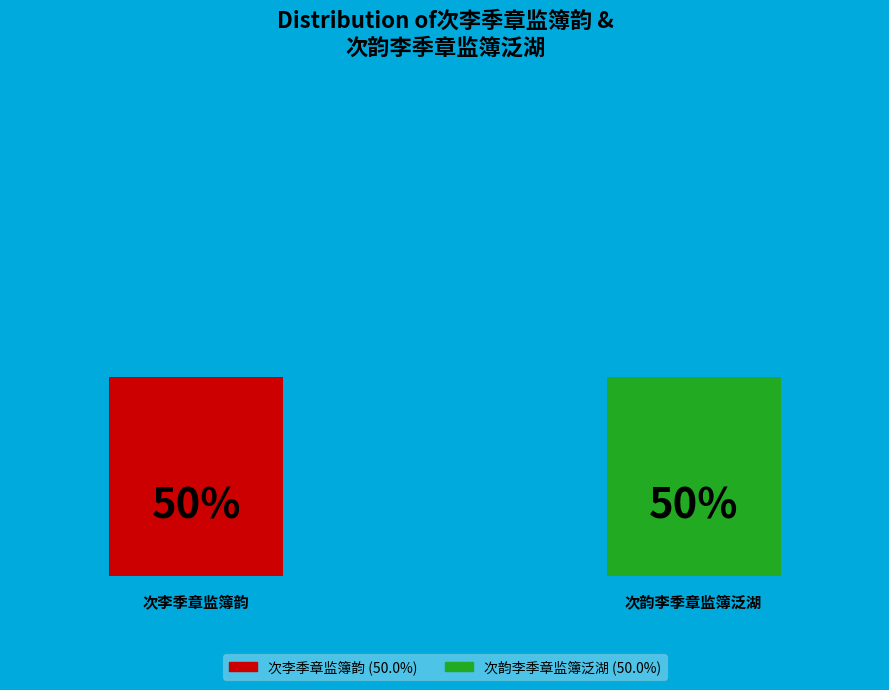

Are the bars horizontal?

No